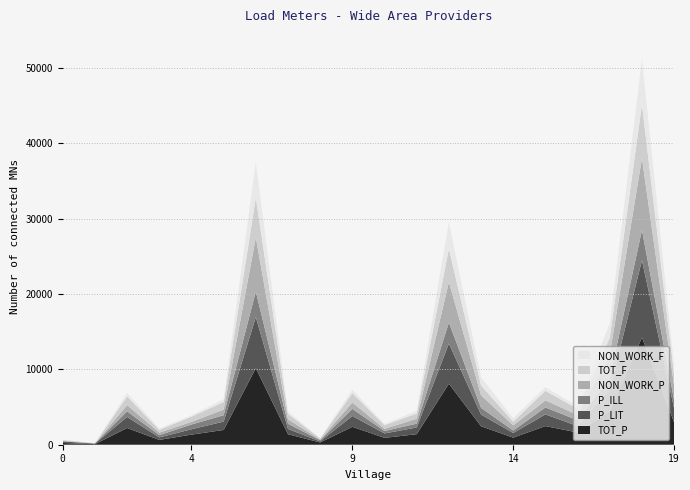

Reading left to right, transcribe all the data shown in this chart.

TOT_P: 229	80	2218	638	1342	1961	10166	1394	298	2379	911	1398	8111	2448	941	2474	1625	4445	14244	2960
P_LIT: 204	70	1471	334	715	1106	6779	700	145	1437	589	892	5331	1555	614	1553	851	2857	10246	1879
P_ILL: 25	10	747	304	627	855	3387	694	153	942	322	506	2780	893	327	921	774	1588	3998	1081
NON_WORK_P: 58	6	828	328	357	743	7179	591	91	848	293	656	5376	1673	683	939	705	3115	9562	1884
TOT_F: 110	35	1155	363	688	1005	5275	713	144	1234	485	695	4410	1297	502	1269	808	2192	7122	1523
NON_WORK_F: 21	2	462	193	172	383	4734	326	40	464	152	364	3547	1087	467	484	352	1937	6020	1223